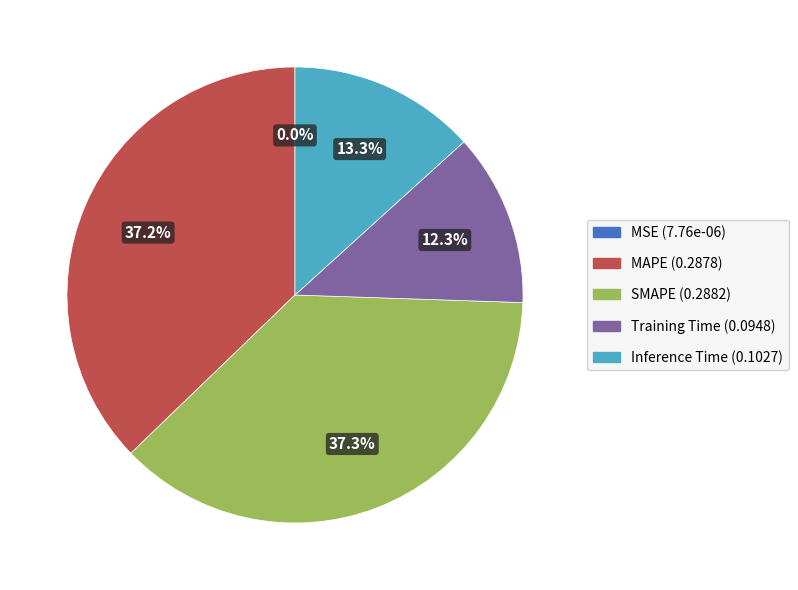

To the nearest percent, what percentage of the pie is Training Time?

12%